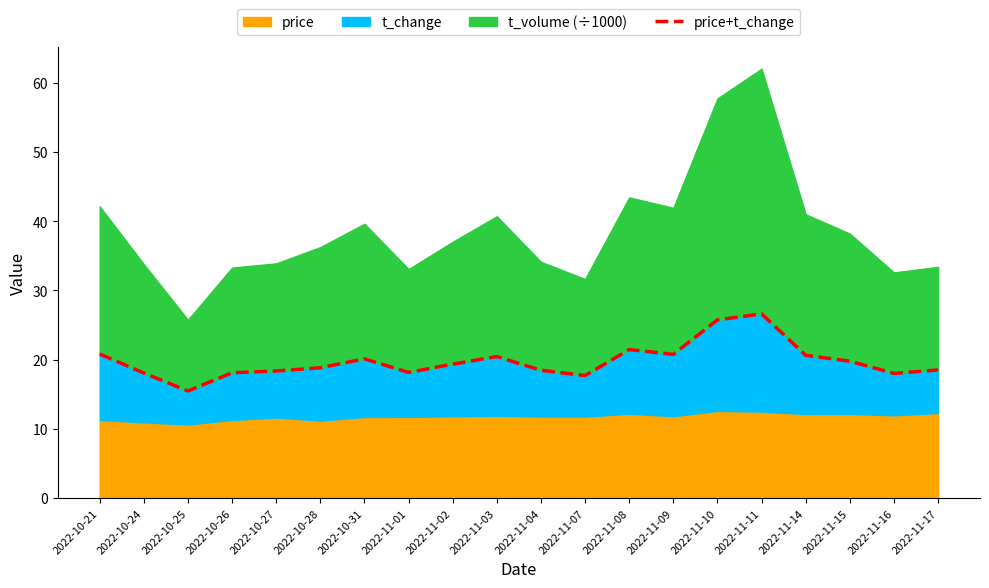

The value at 2022-11-17 is 18.5. True or false?

True